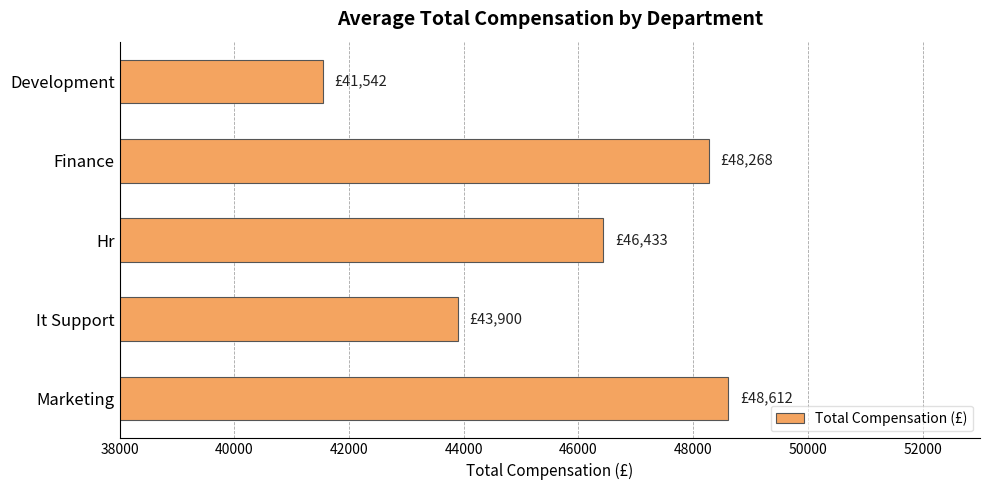

What is the difference between the maximum and minimum values?

7069.7